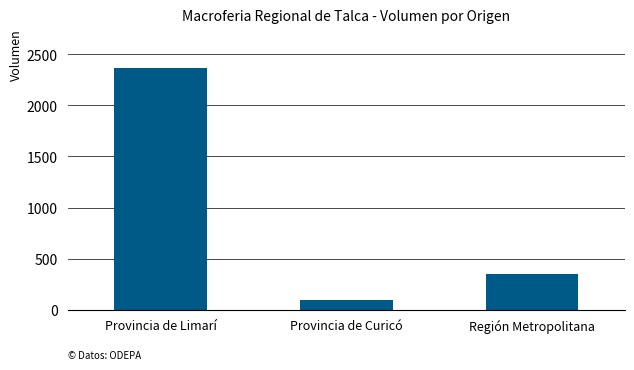

How many distinct data groups are displayed?

1